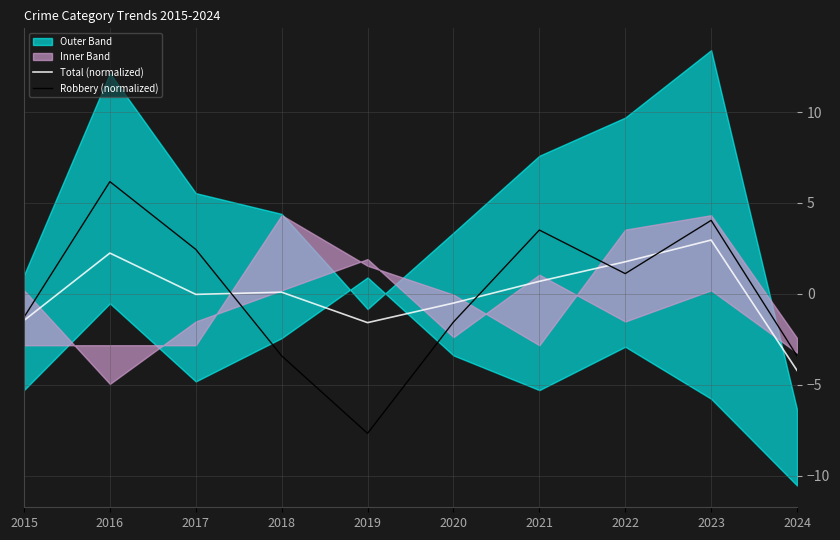

Reading left to right, list all the values displayed in this chart.

Total (normalized): 2015=-1.5	2016=2.2	2017=-0.0	2018=0.1	2019=-1.6	2020=-0.5	2021=0.7	2022=1.8	2023=3.0	2024=-4.2
Robbery (normalized): 2015=-1.3	2016=6.2	2017=2.4	2018=-3.4	2019=-7.7	2020=-1.5	2021=3.5	2022=1.1	2023=4.0	2024=-3.4